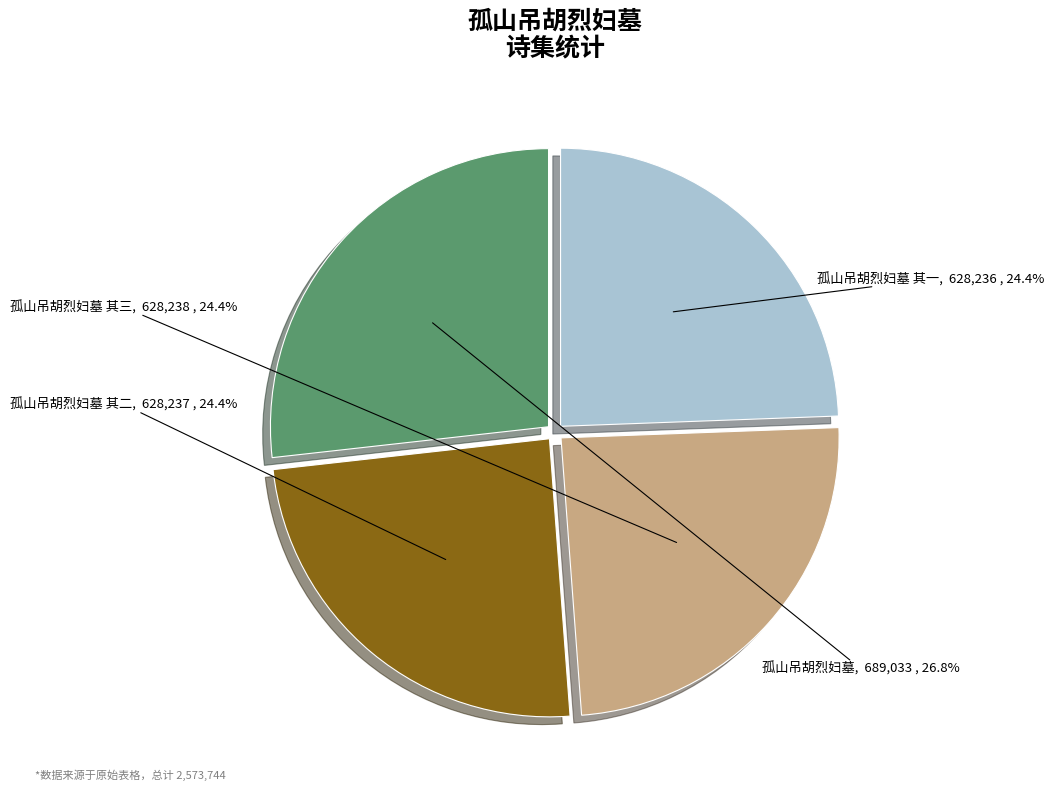

Between 孤山吊胡烈妇墓 and 孤山吊胡烈妇墓 其一, which is larger?

孤山吊胡烈妇墓